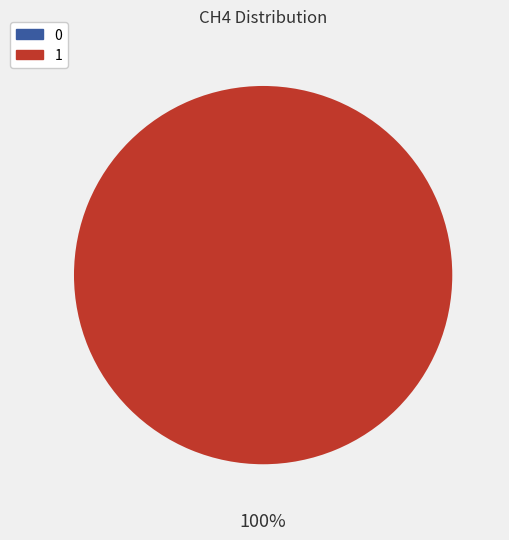

Which slice is the largest?

1